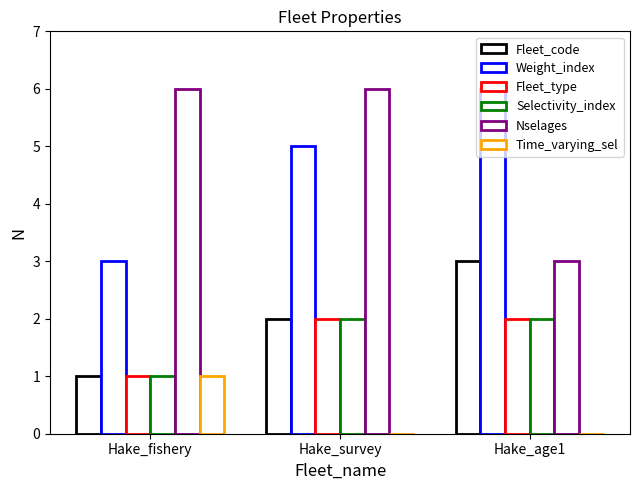

How many series are shown in this chart?

6